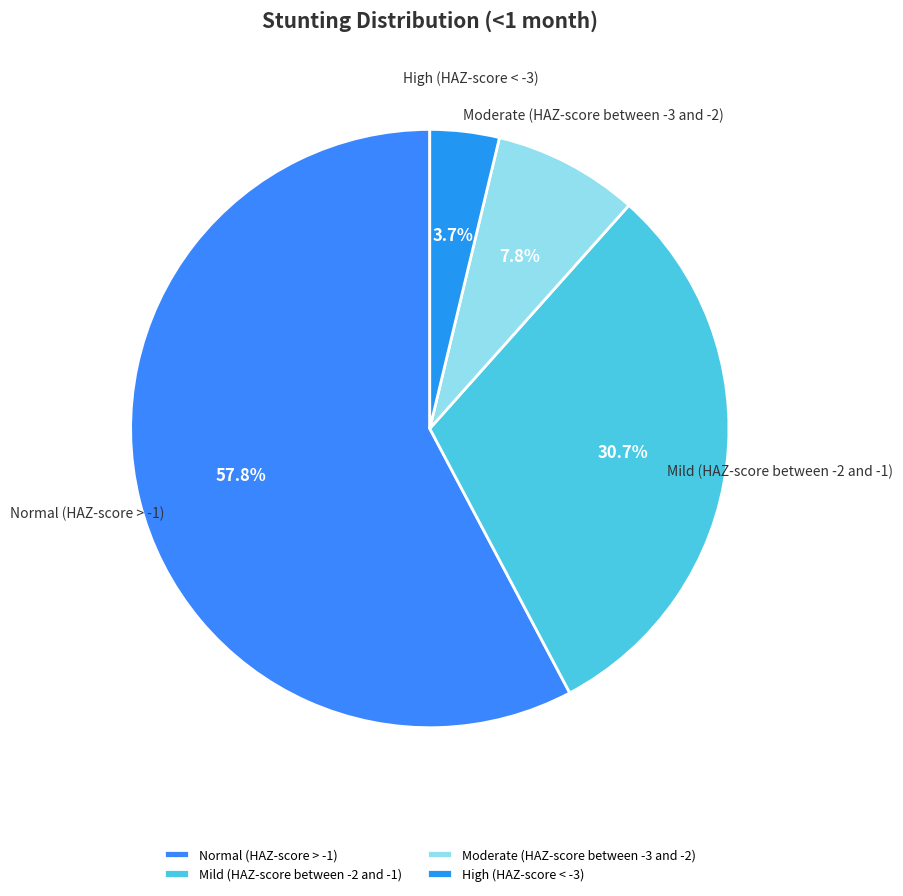

Between Mild (HAZ-score between -2 and -1) and High (HAZ-score < -3), which is larger?

Mild (HAZ-score between -2 and -1)